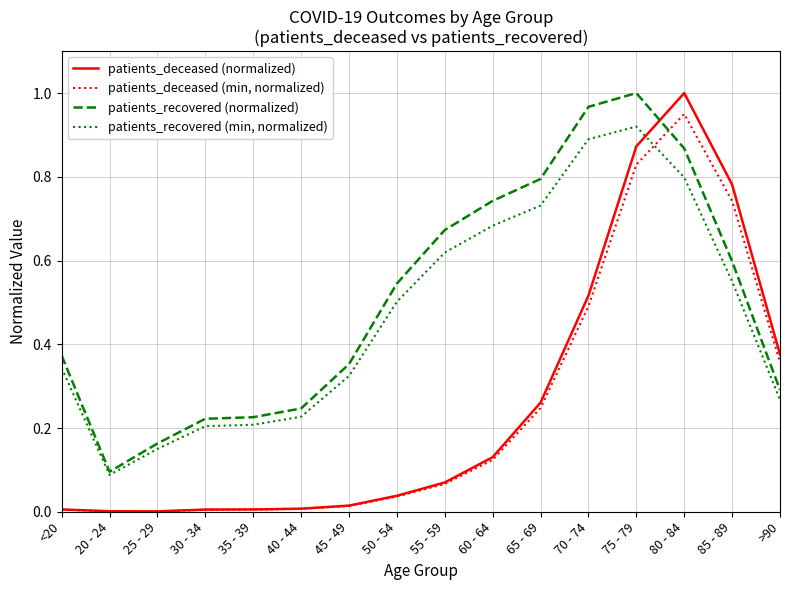

The value of patients_recovered (normalized) at 45 - 49 is 0.1. True or false?

False